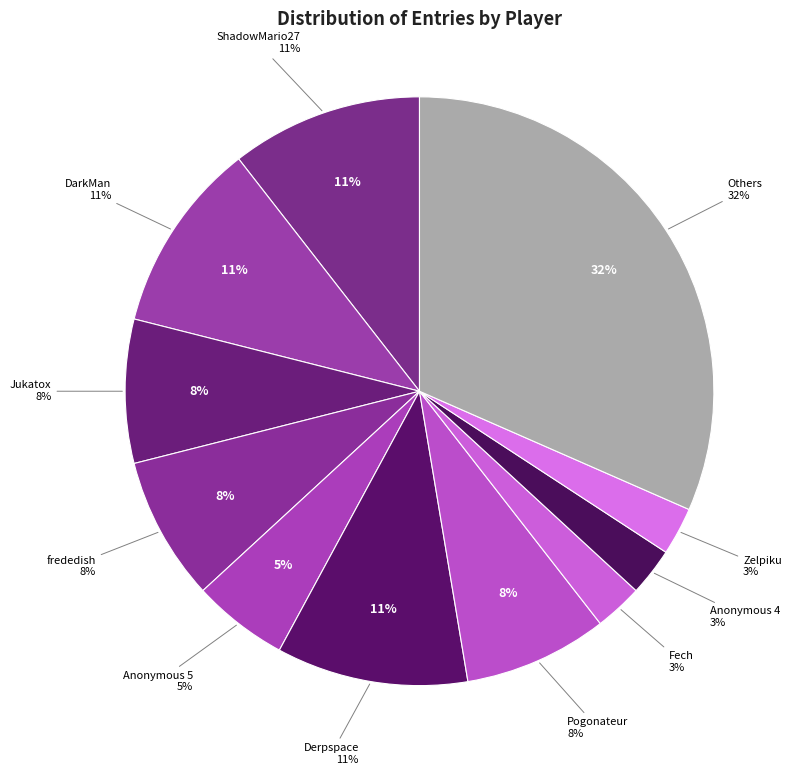

To the nearest percent, what percentage of the pie is DarkMan?

11%